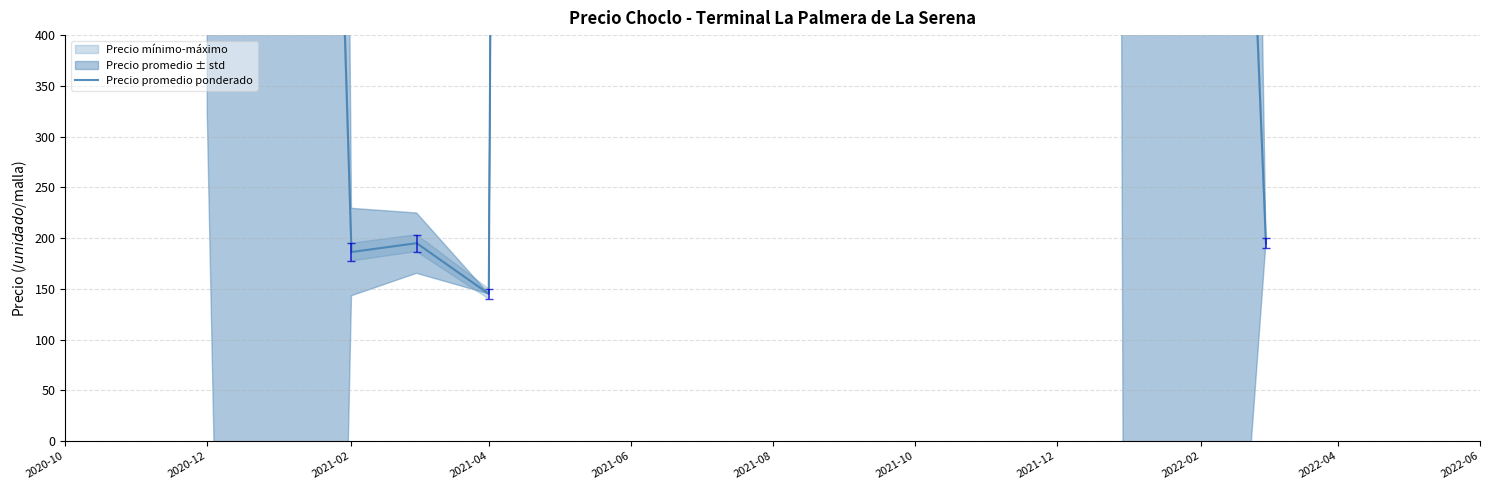

What is the maximum value shown in the chart?

33500.0